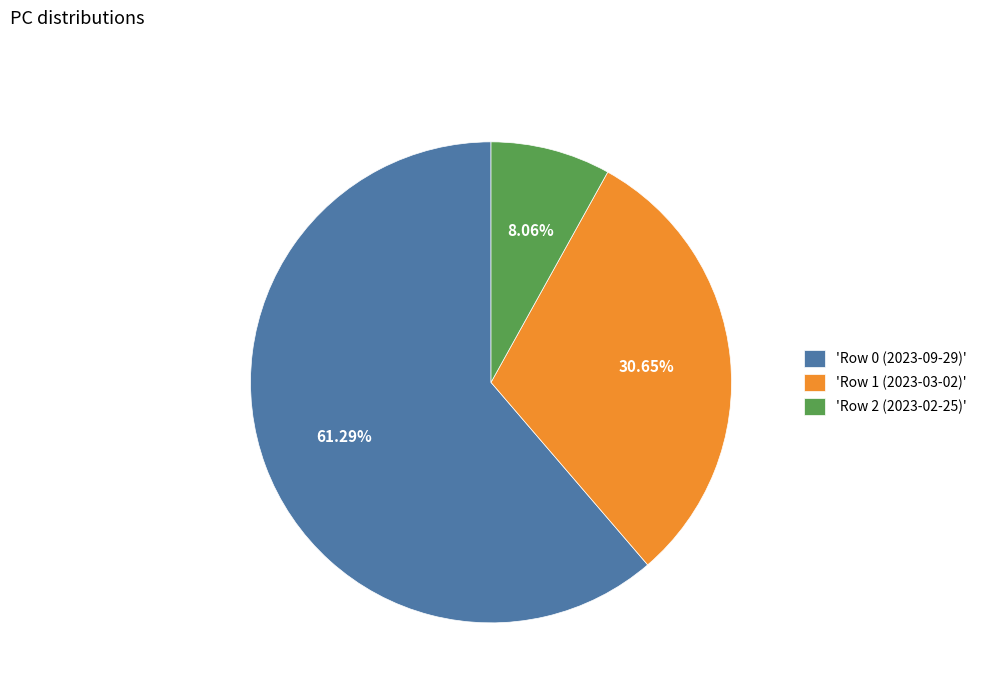

Rank the categories by value from highest to lowest.

'Row 0 (2023-09-29)', 'Row 1 (2023-03-02)', 'Row 2 (2023-02-25)'